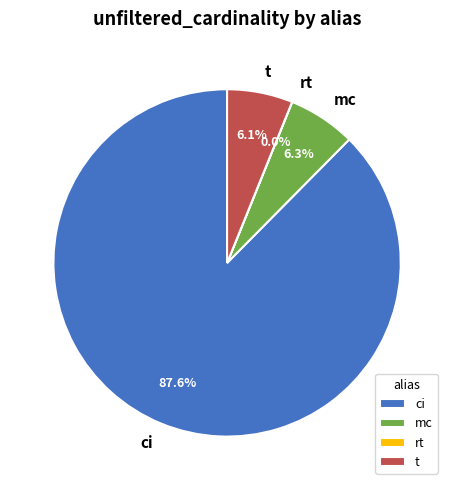

To the nearest percent, what percentage of the pie is t?

6%